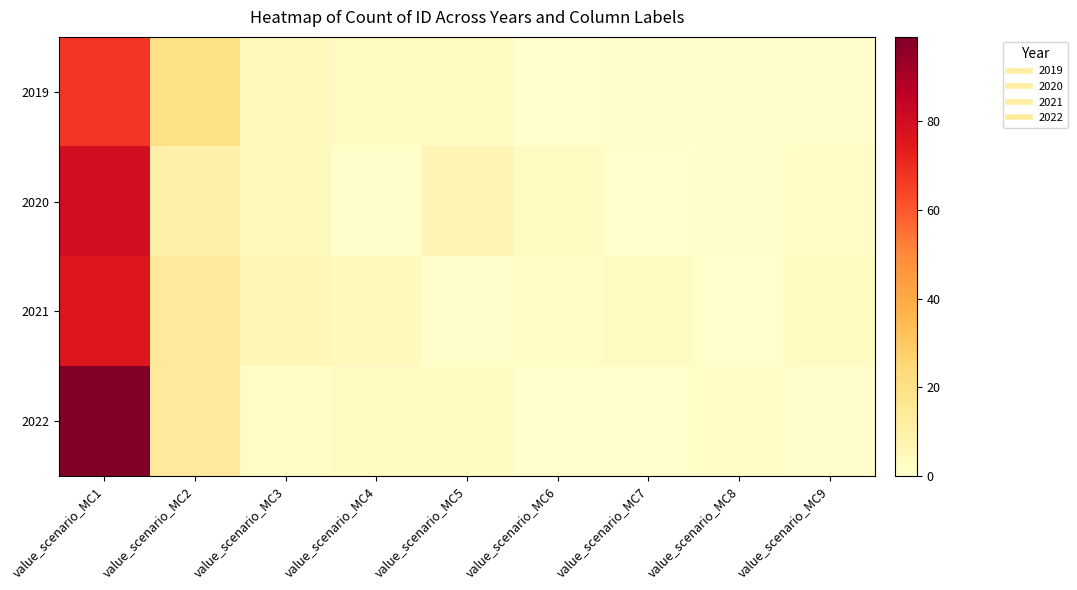

Count the number of data series in this chart.

4